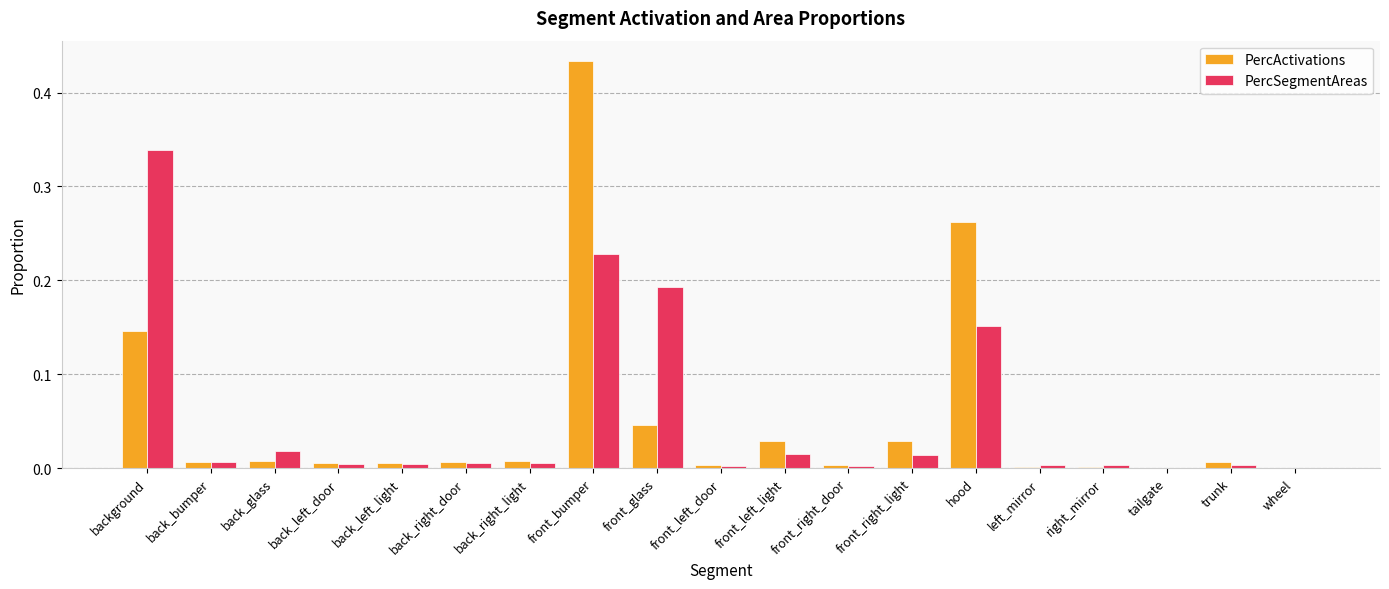

What is the sum of all PercActivations values?

1.0